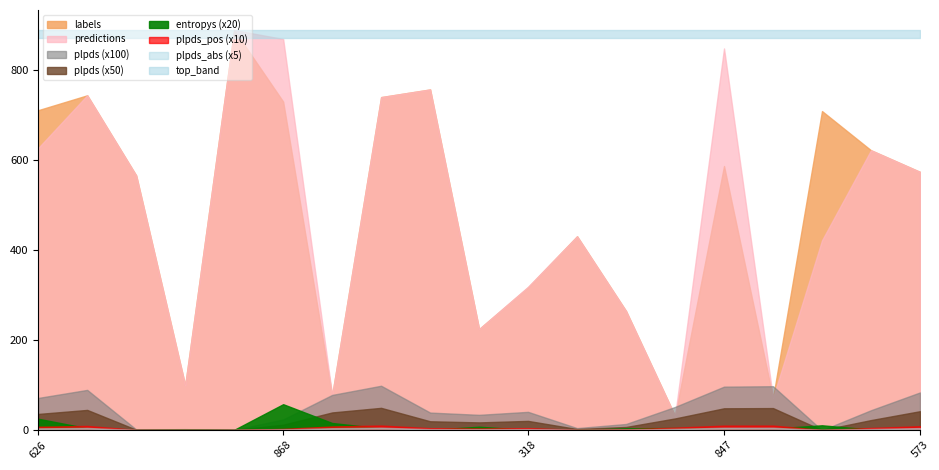

True or false: plpds and labels intersect in this chart.

False